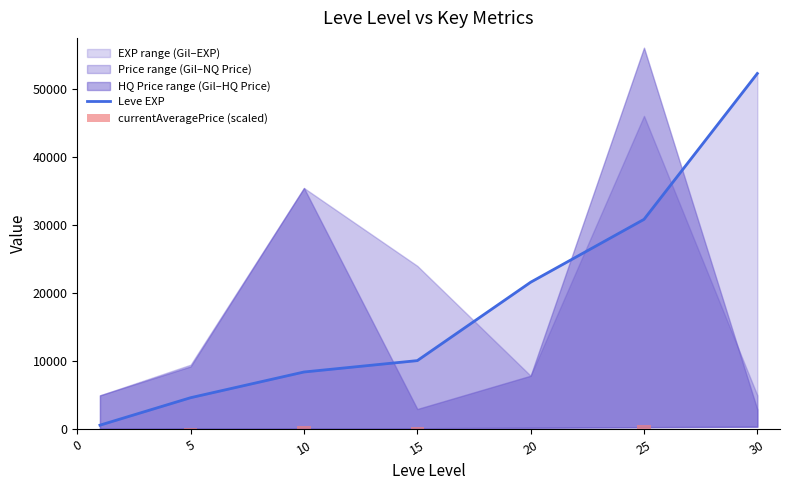

Rank the categories by currentAveragePrice (scaled) value from lowest to highest.

0, 30, 20, 5, 15, 10, 25